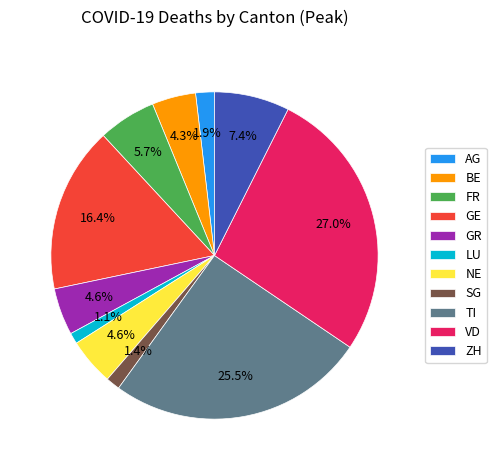

Which category has the biggest portion of the pie?

VD